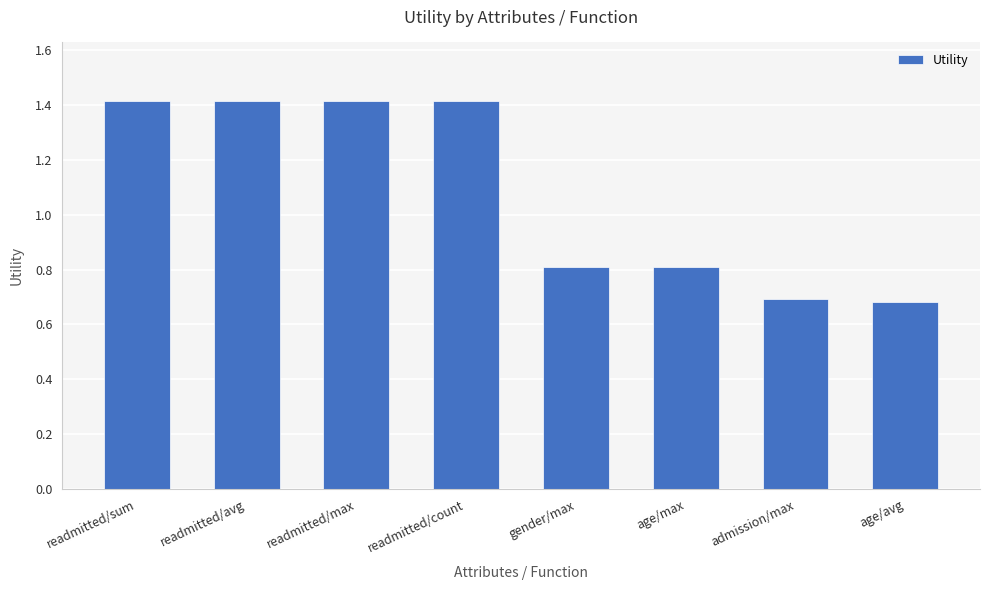

Read the value at readmitted/sum.

1.4